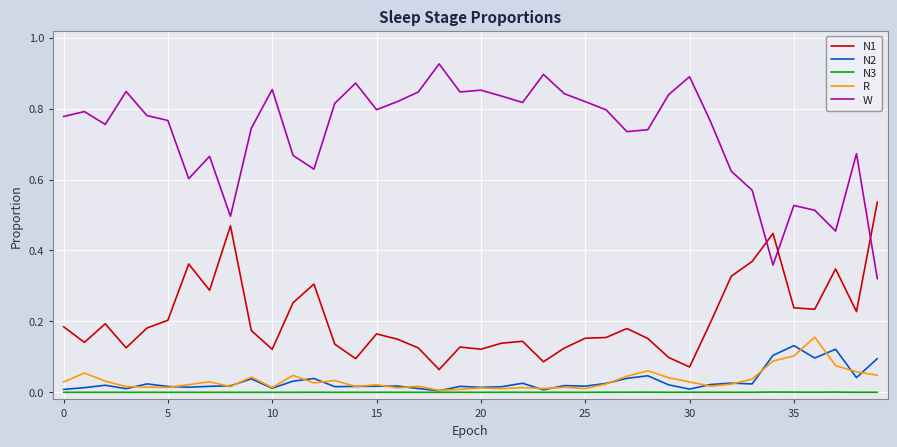

Which series has the largest total across all categories?

W